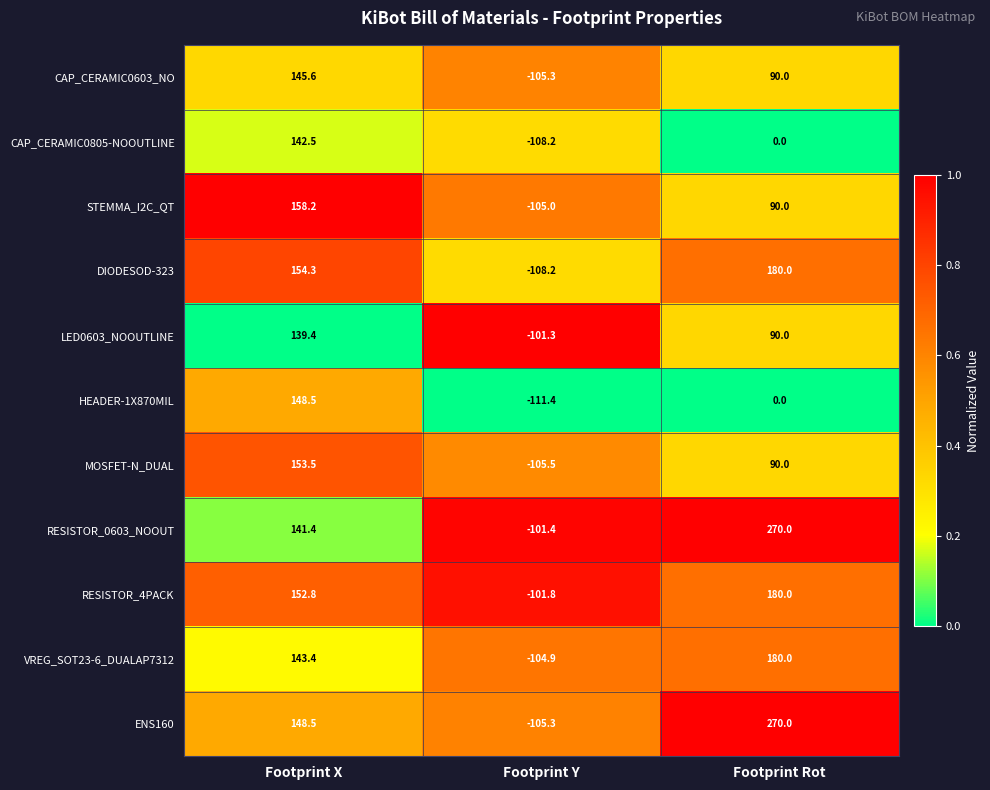

Is it true that LED0603_NOOUTLINE equals 90.0 at Footprint Rot?

True